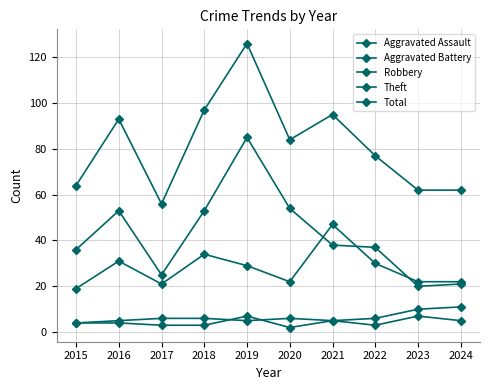

Is this an area chart (filled region under the line)?

No